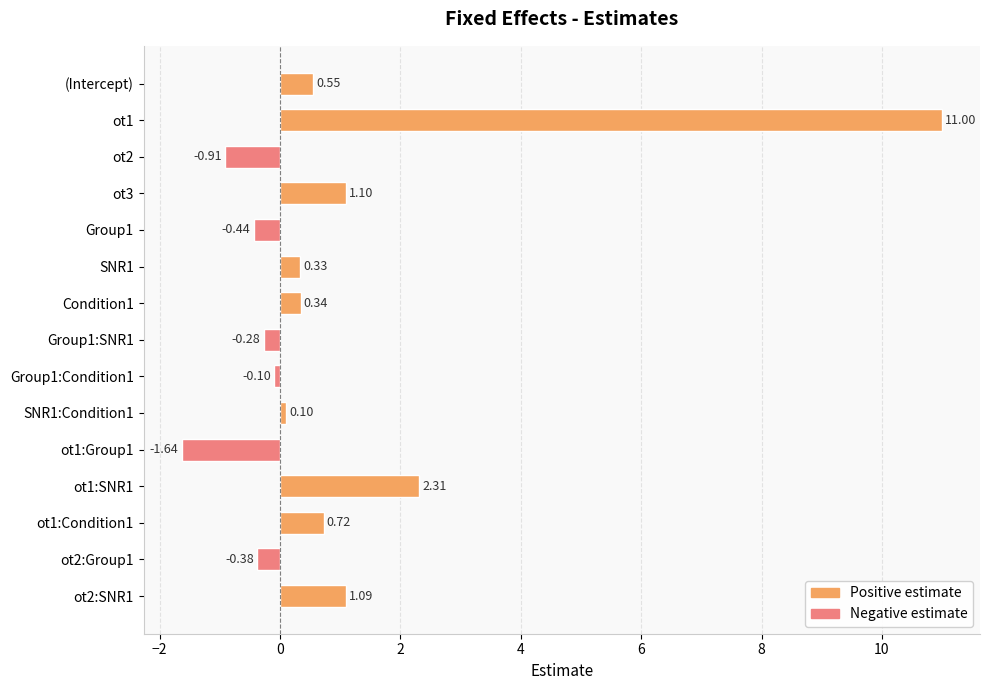

List the labels in order of value, largest first.

ot1, ot1:SNR1, ot3, ot2:SNR1, ot1:Condition1, (Intercept), Condition1, SNR1, SNR1:Condition1, Group1:Condition1, Group1:SNR1, ot2:Group1, Group1, ot2, ot1:Group1